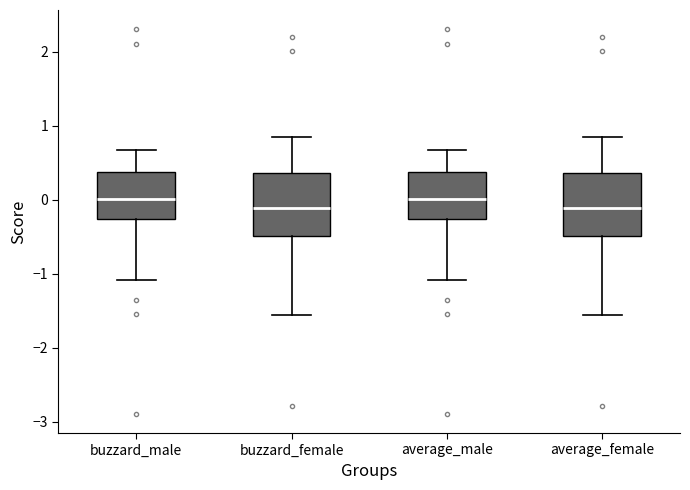

Where does the lower whisker of the box for buzzard_female end on the y-axis? The values are not printed on the chart, so give them approximately, as read against the axis.

-1.6